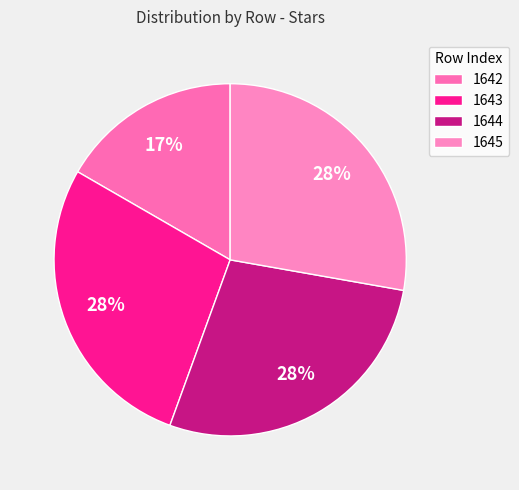

The 1644 slice represents 21% of the pie. True or false?

False